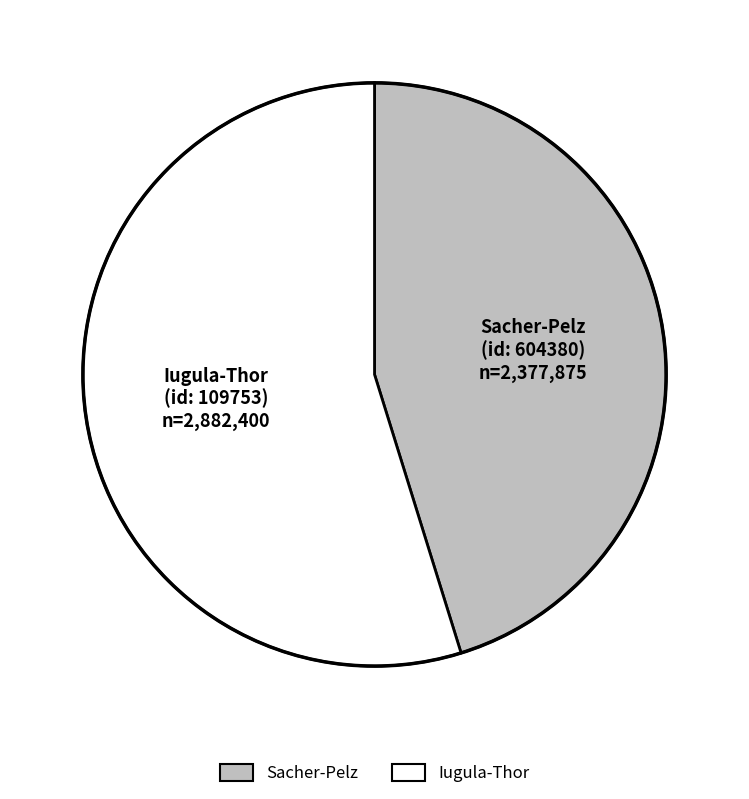

Does any single category account for the majority?

Yes